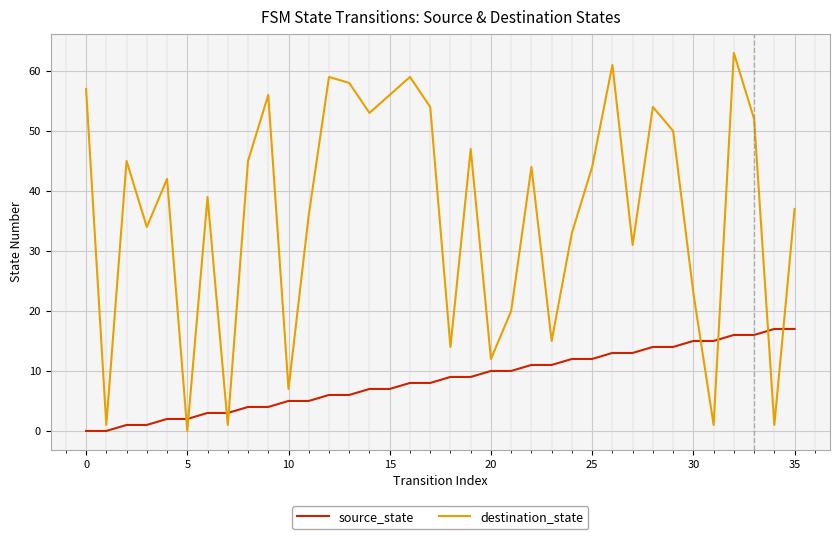

Rank the series by their average value, from lowest to highest.

source_state, destination_state